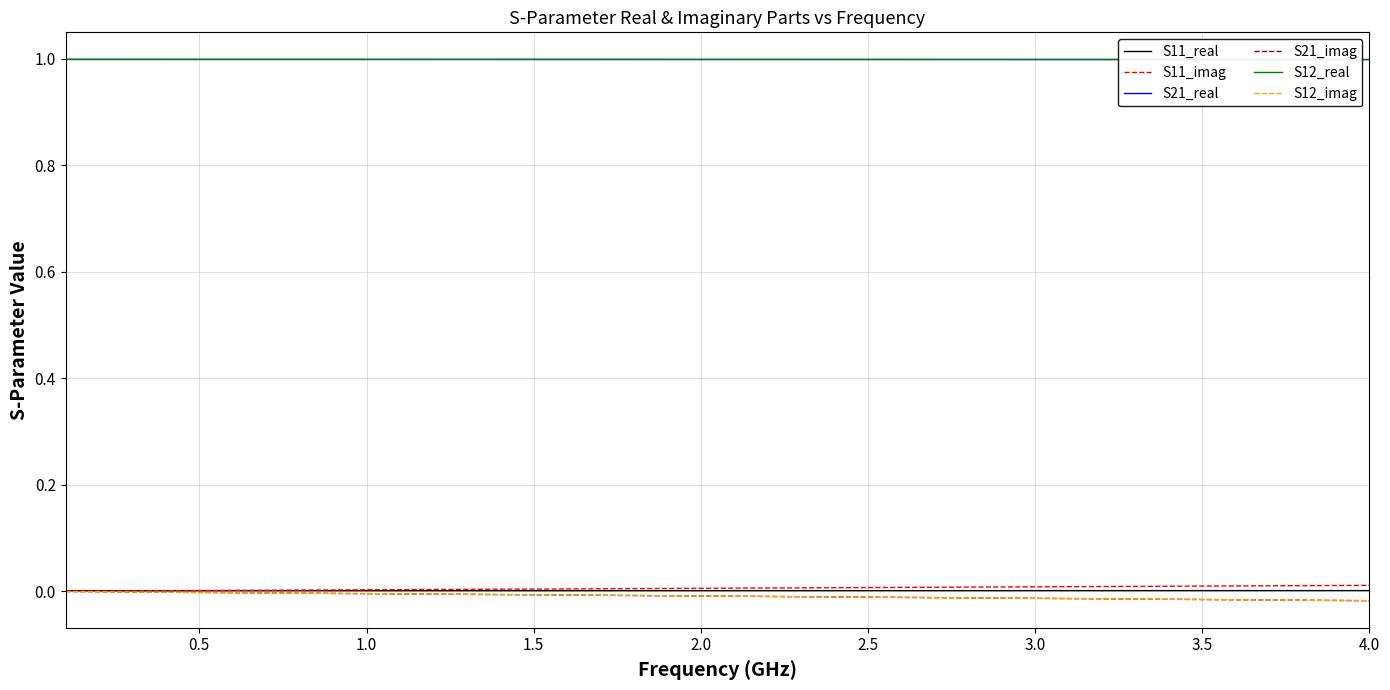

What is the maximum value shown in the chart?

1.0